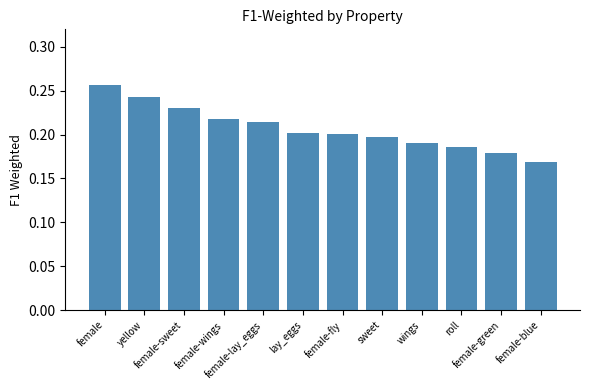

How many values are between 0 and 1?

12